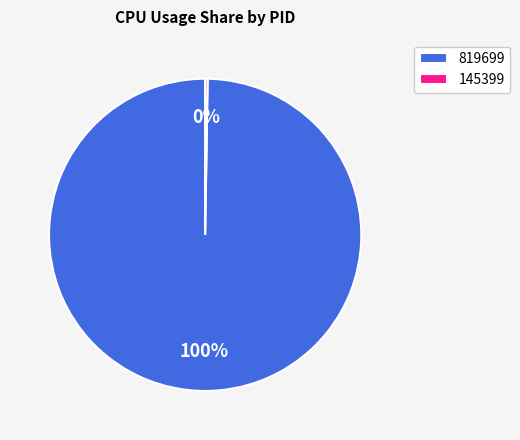

Does any single category account for the majority?

Yes